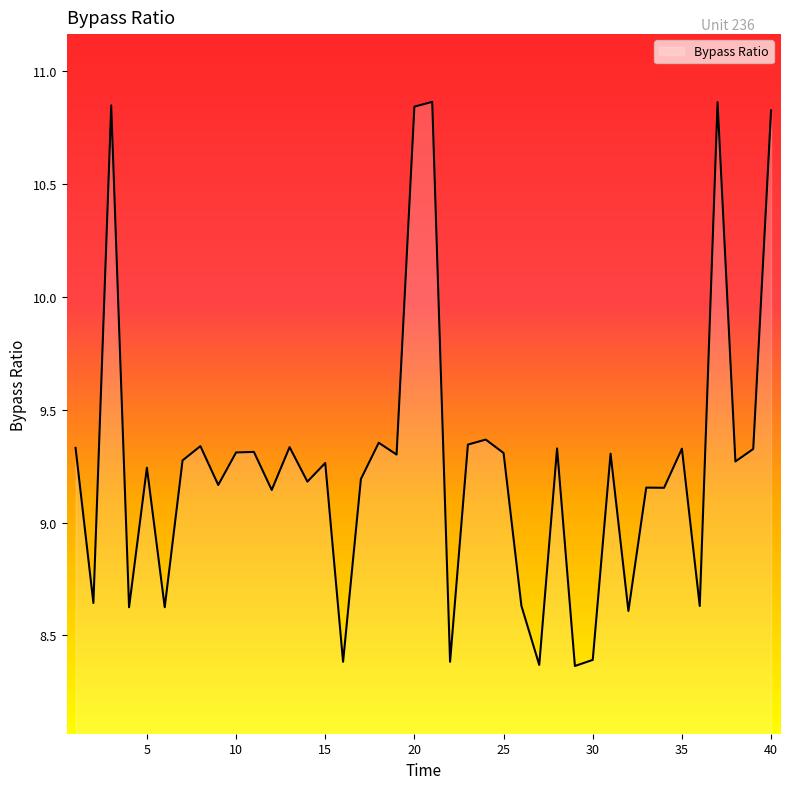

What is the difference between the maximum and minimum values?

2.5